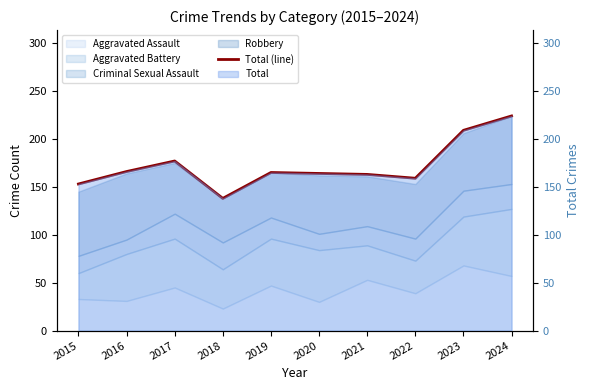

Is it true that the value at 2022 is 159?

True